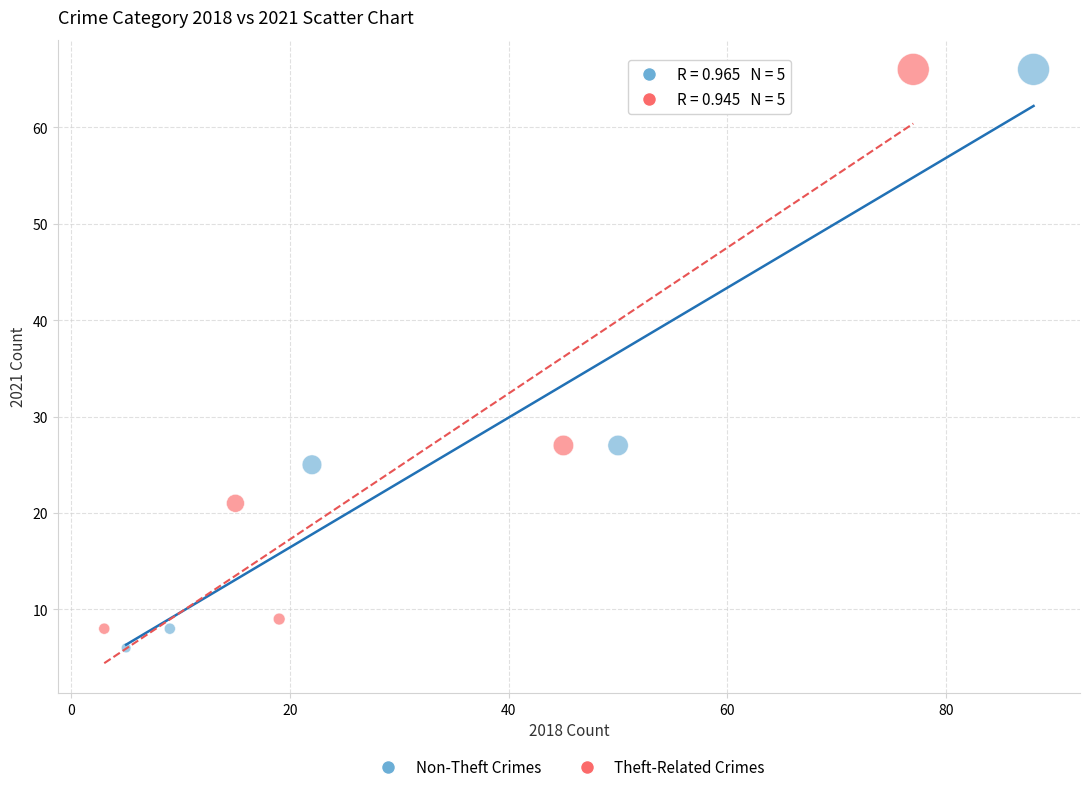

Which series has the widest spread of Y values?

Non-Theft Crimes